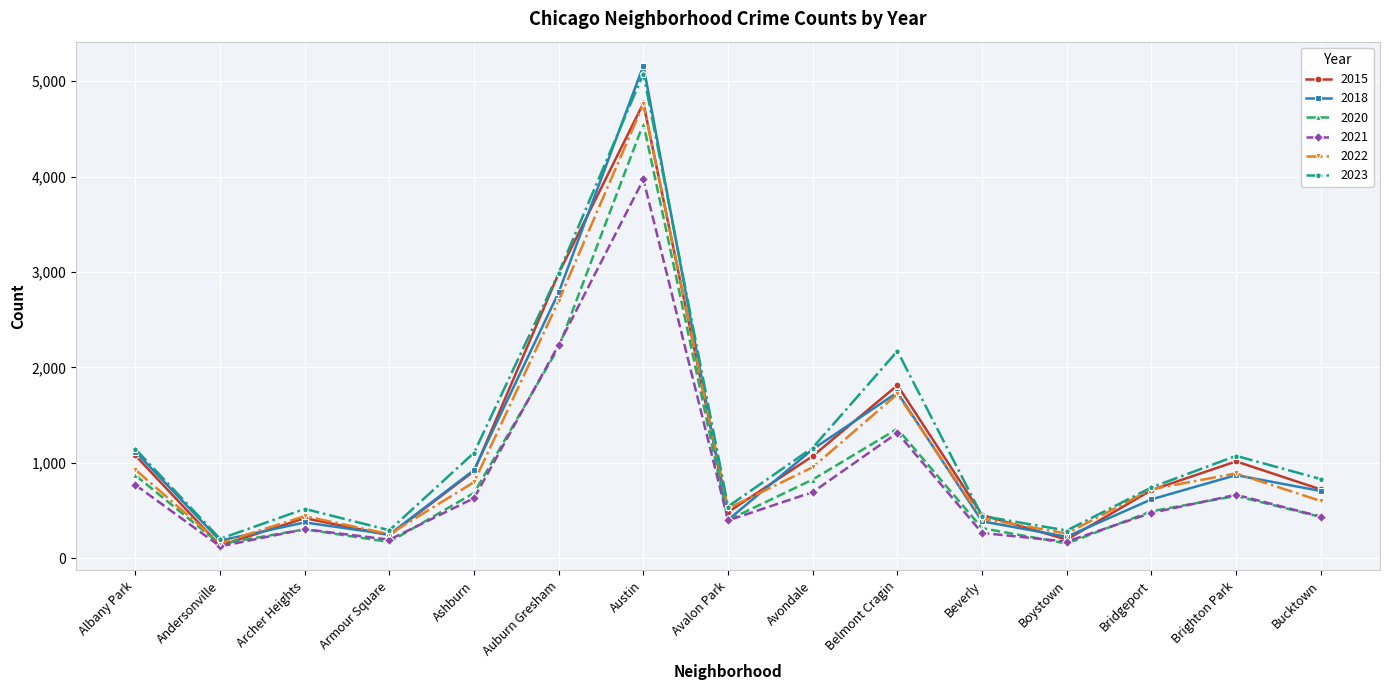

At which label does 2022 reach its peak?

Austin